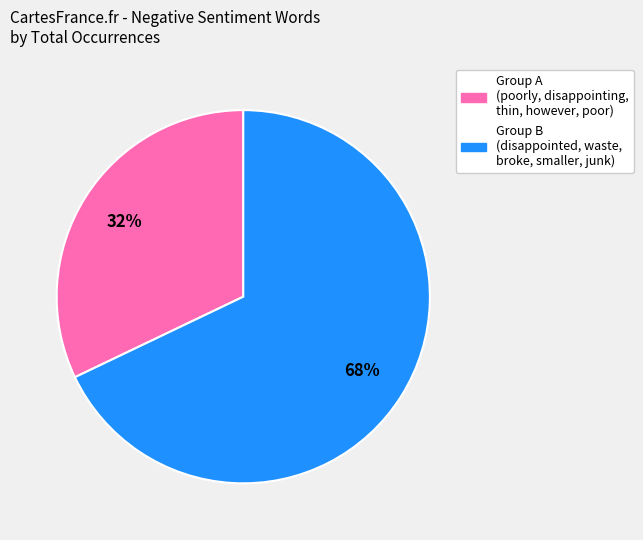

To the nearest percent, what is the difference between the largest and smallest slice percentages?

36%